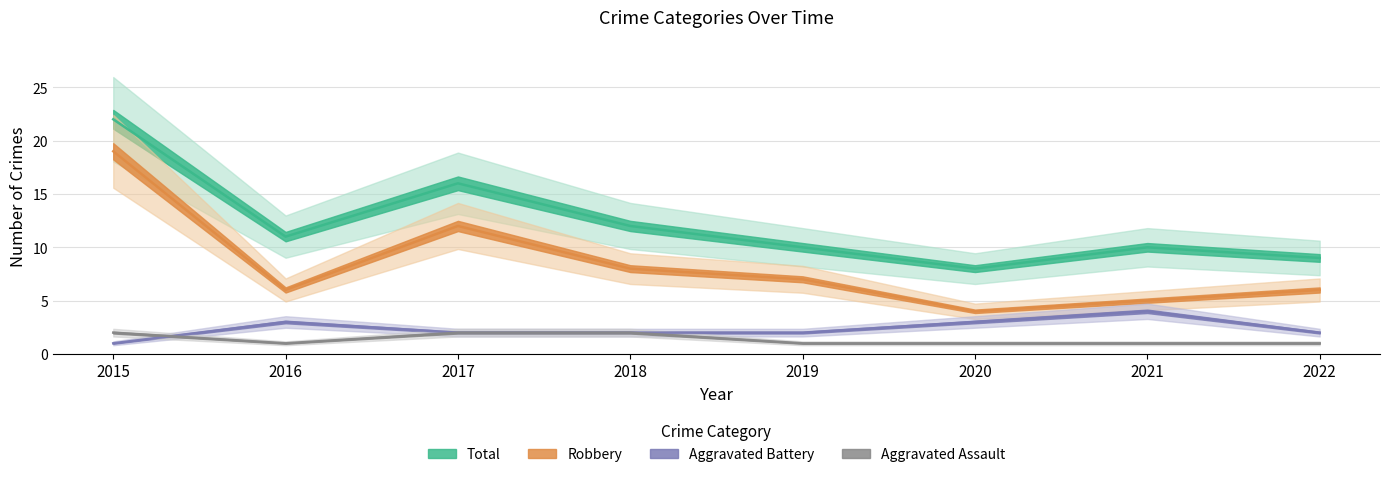

At which label does Total first exceed 11?

2015